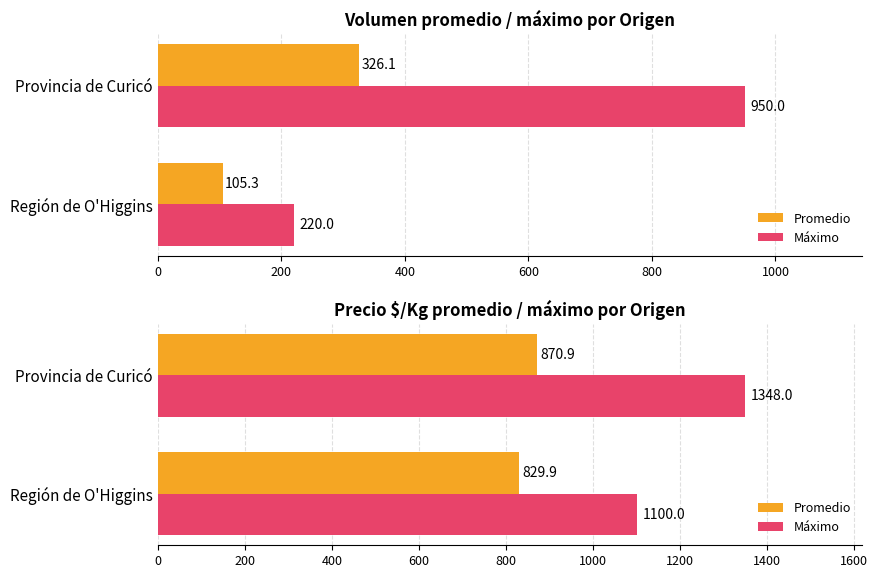

What is the average value of the Promedio series?

850.4